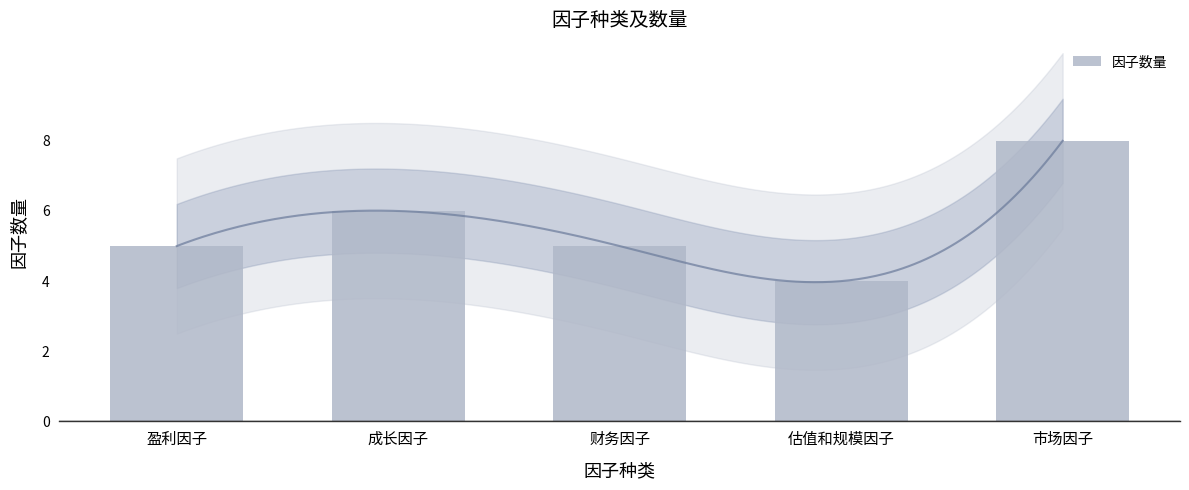

What position from the right is 财务因子?

3